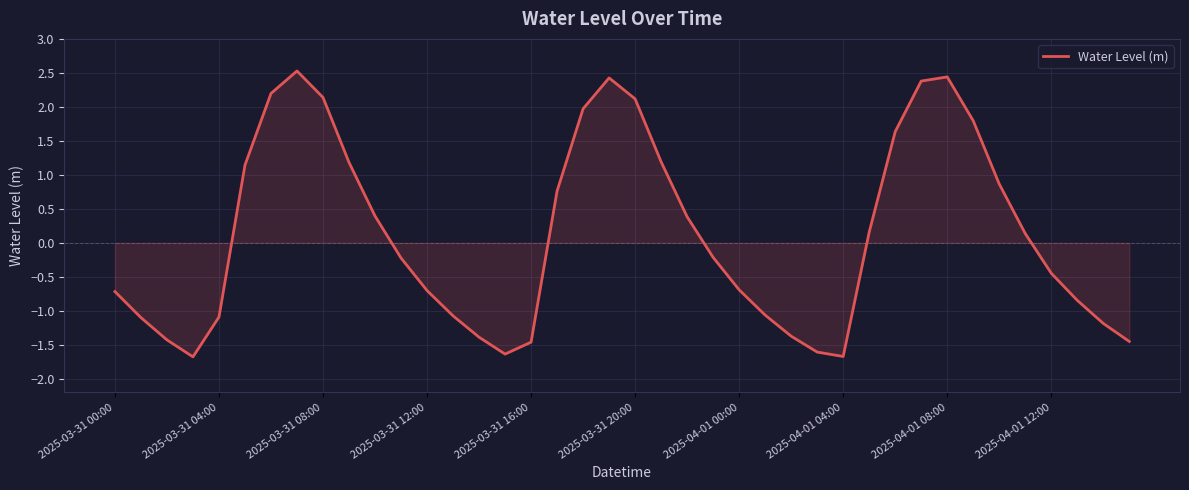

What is the average value?

0.1